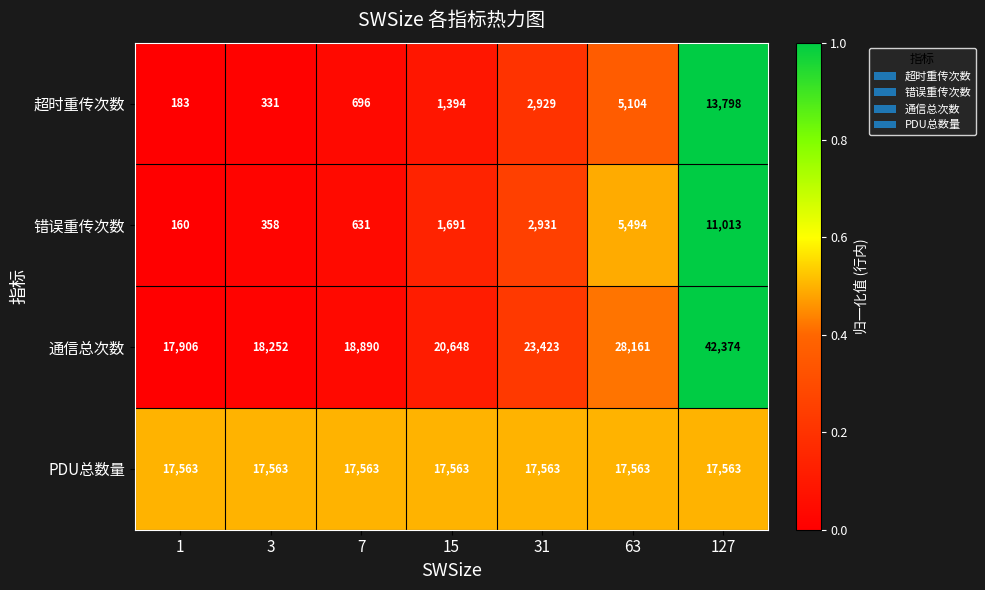

Is it true that PDU总数量 equals 17563 at 7?

True